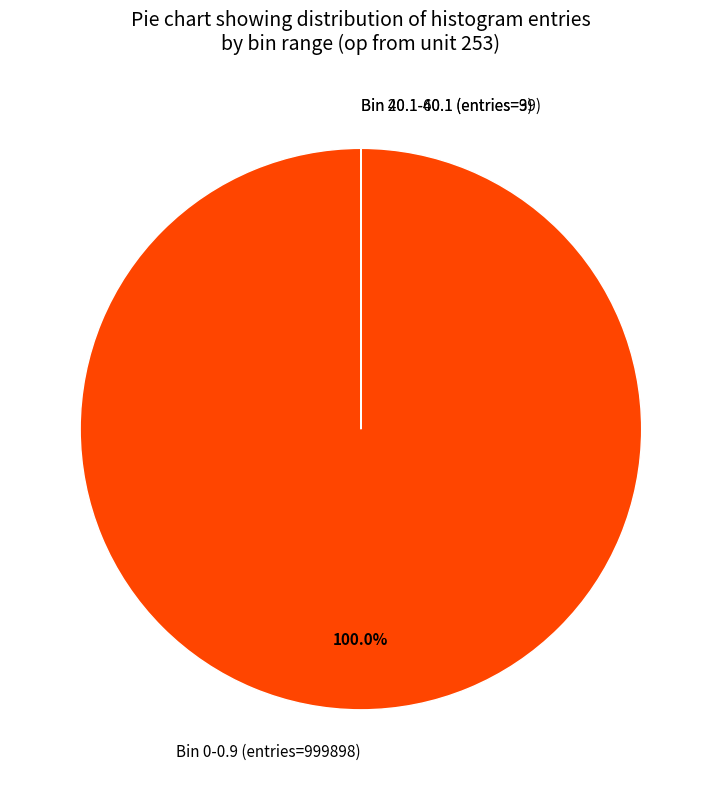

Which category accounts for the majority?

Bin 0-0.9 (entries=999898)